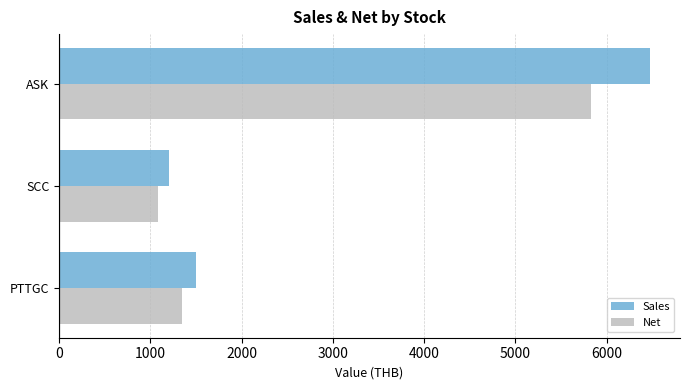

True or false: Sales has a value of 2401 at PTTGC.

False